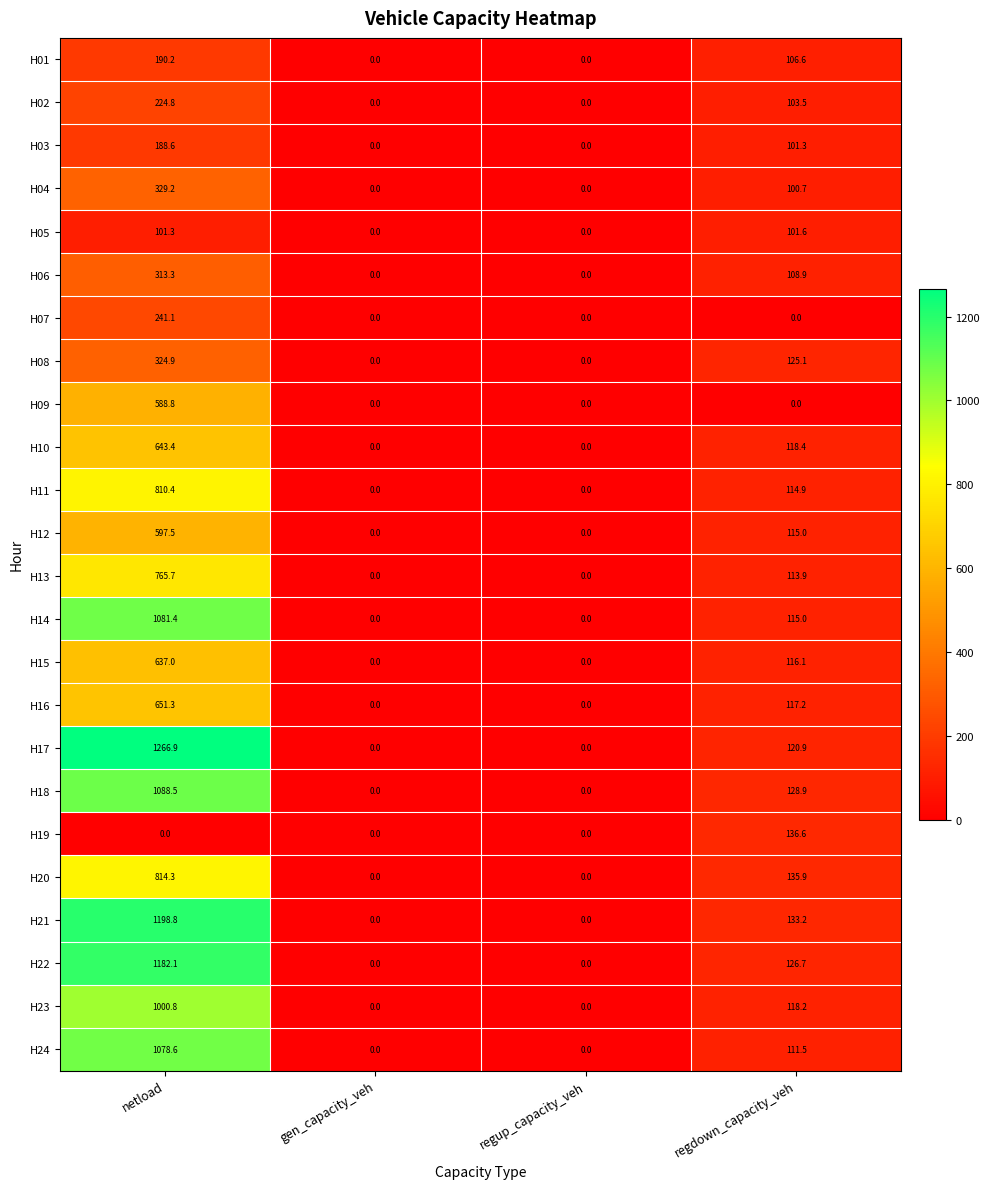

What is the difference between the maximum and minimum values in the H20 series?

814.3